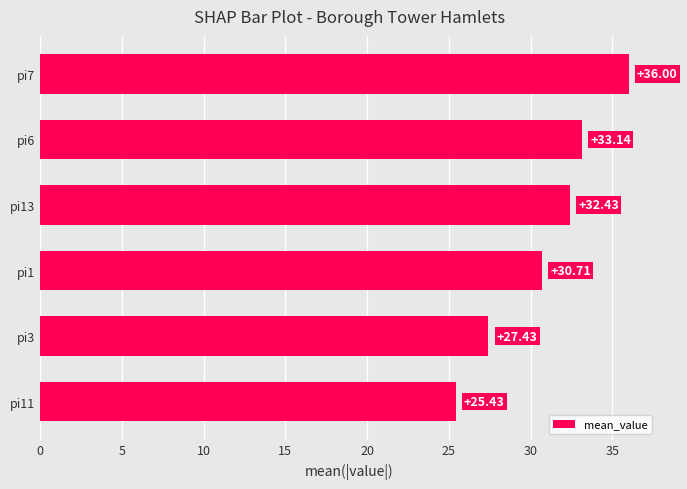

How many series are shown in this chart?

1